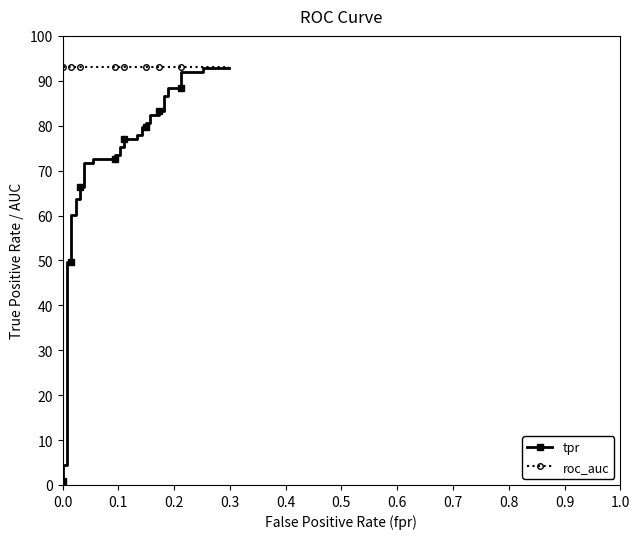

How many lines are shown in the chart?

2